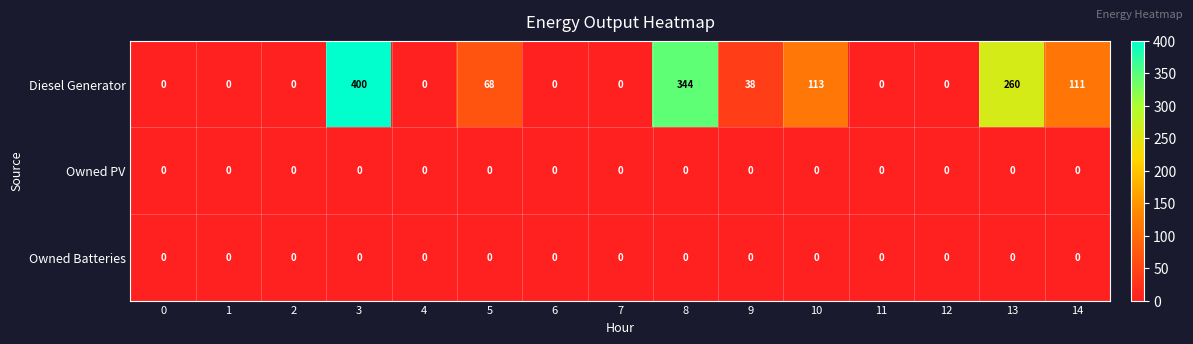

At how many categories does at least one series exceed 82?

5